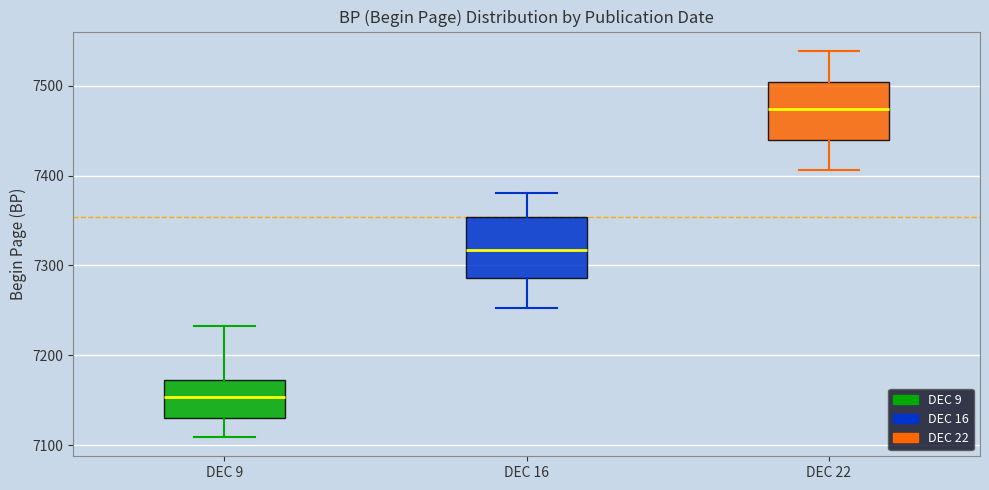

Reading left to right, read every box against the y-axis: the position of its median line, the range the box covers, and the ends of its whiskers. The values are not printed on the chart, so give them approximately, as read against the axis.

DEC 9: median 7150, box 7130 to 7170, whiskers 7110 to 7230
DEC 16: median 7320, box 7290 to 7350, whiskers 7250 to 7380
DEC 22: median 7470, box 7440 to 7500, whiskers 7410 to 7540